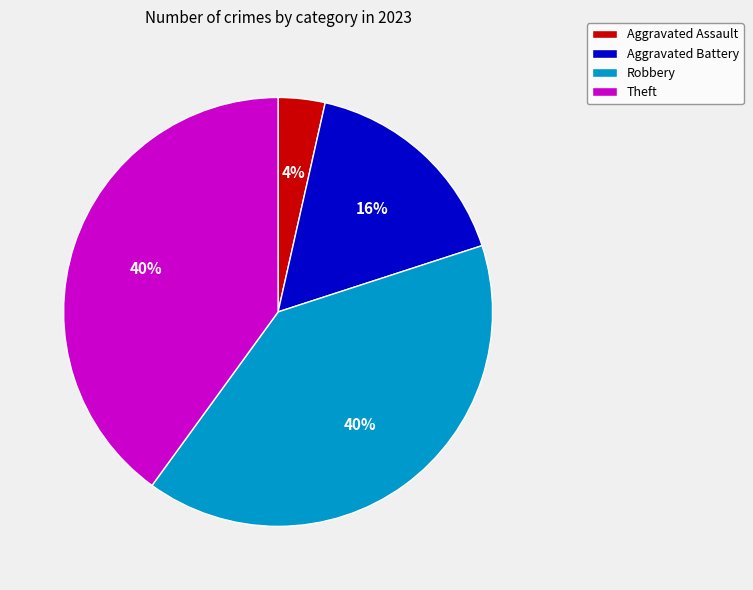

To the nearest percent, what is the difference between the largest and smallest slice percentages?

36%